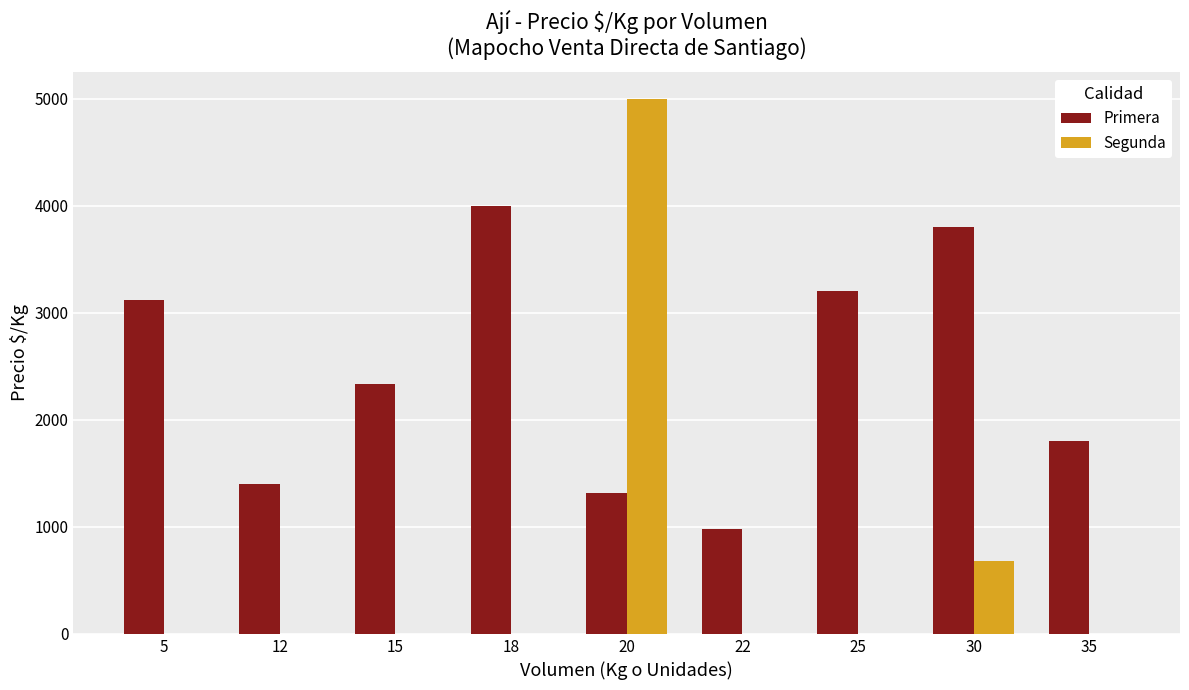

What is the average value of the Primera series?

2439.5